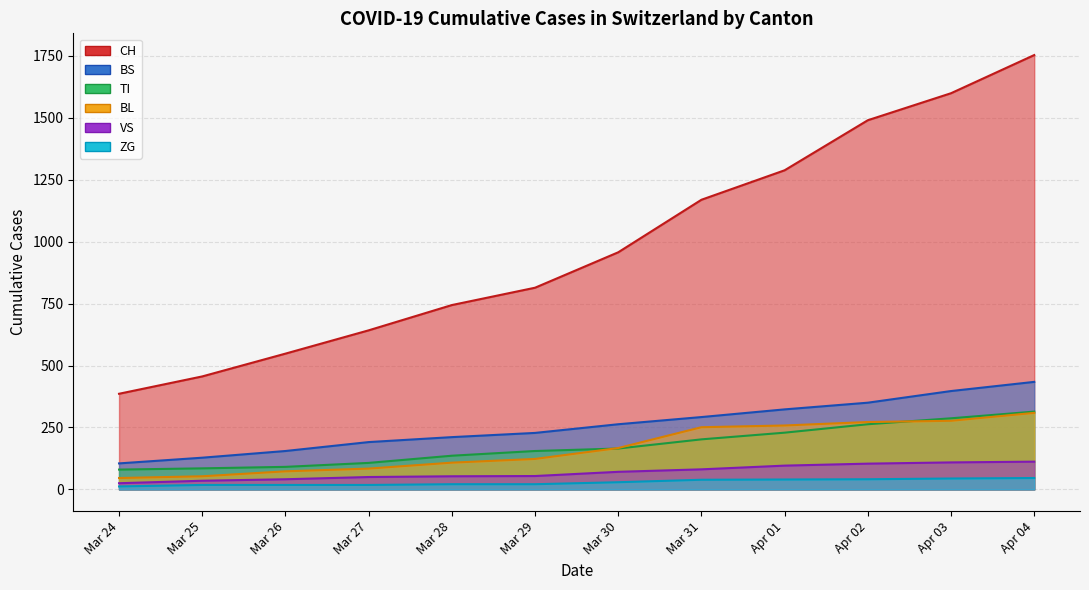

Which series has the largest total across all categories?

CH